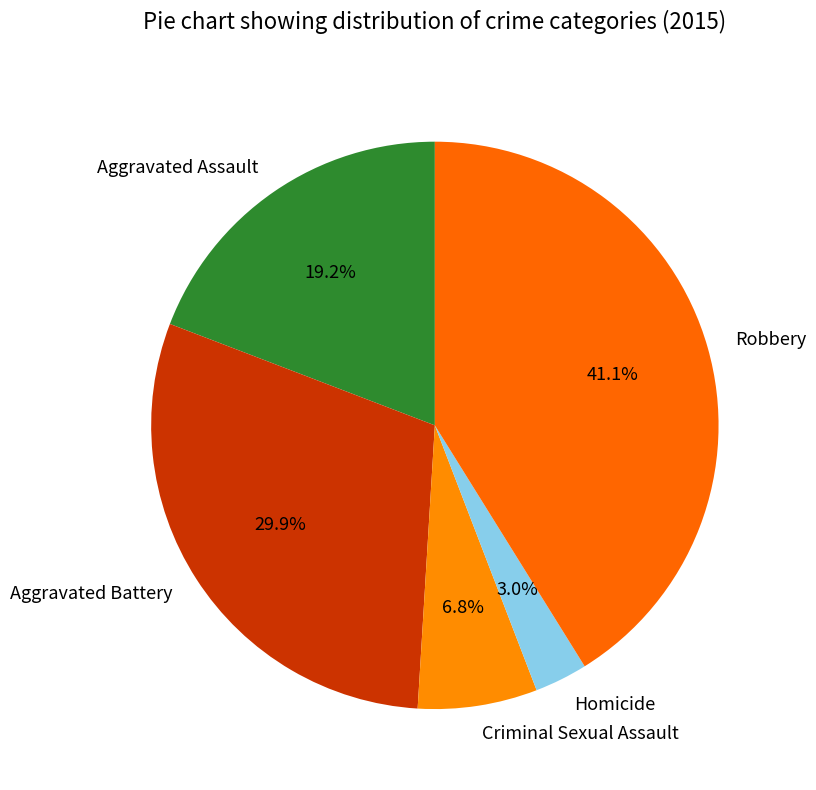

To the nearest percent, what is the difference between the Aggravated Assault and Robbery slice percentages?

22%